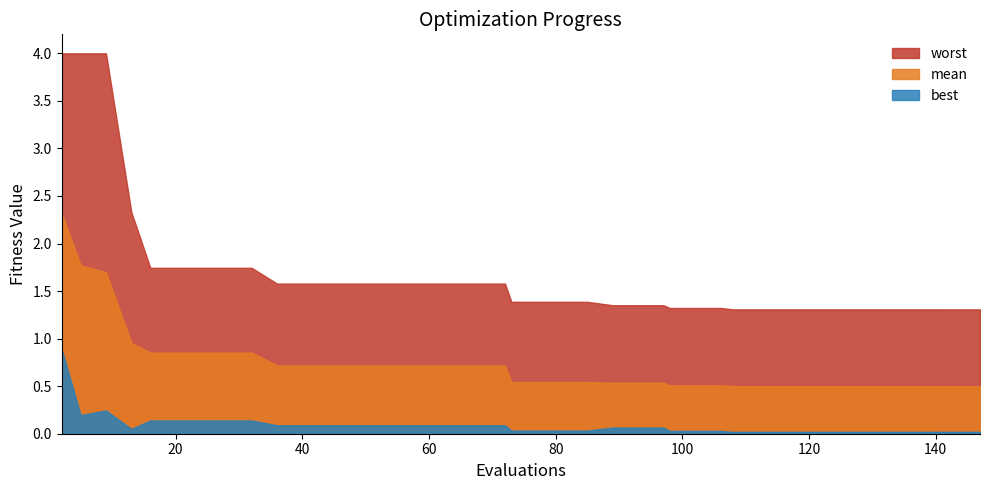

Which has a higher value, 60 or 81?

60